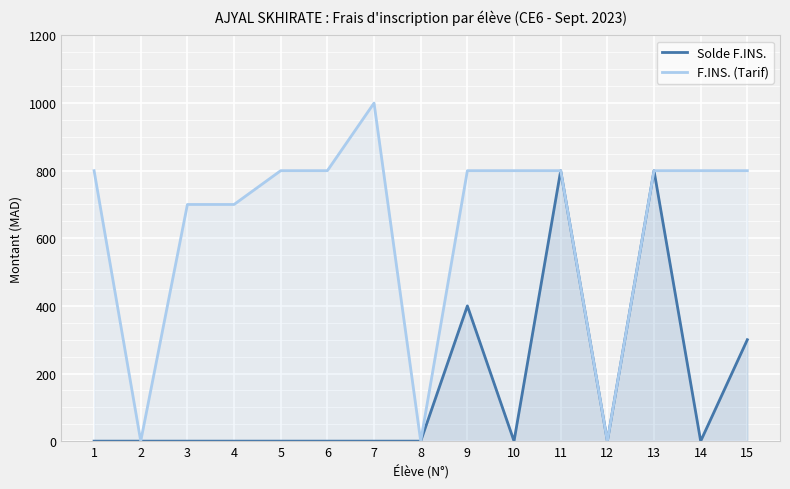

How many data points in F.INS. (Tarif) are above 800?

1